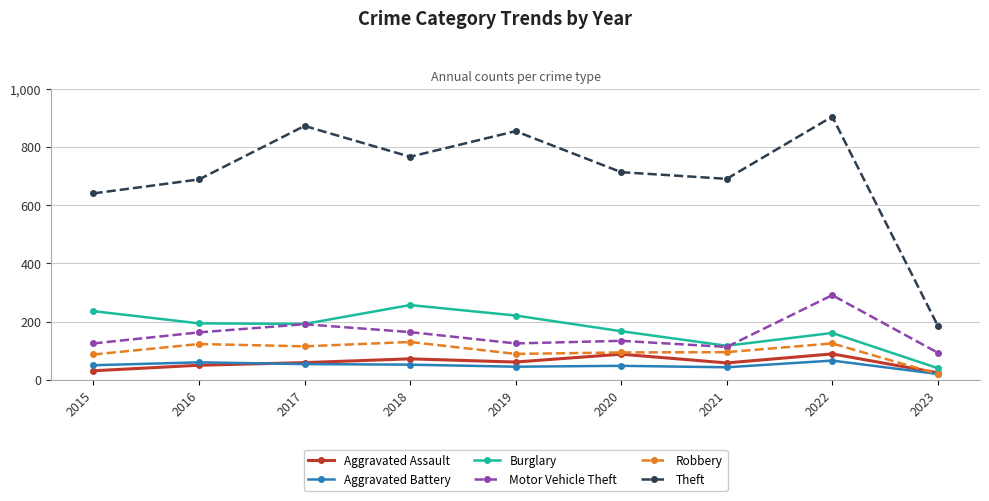

At which category is the sum across all series the highest?

2022